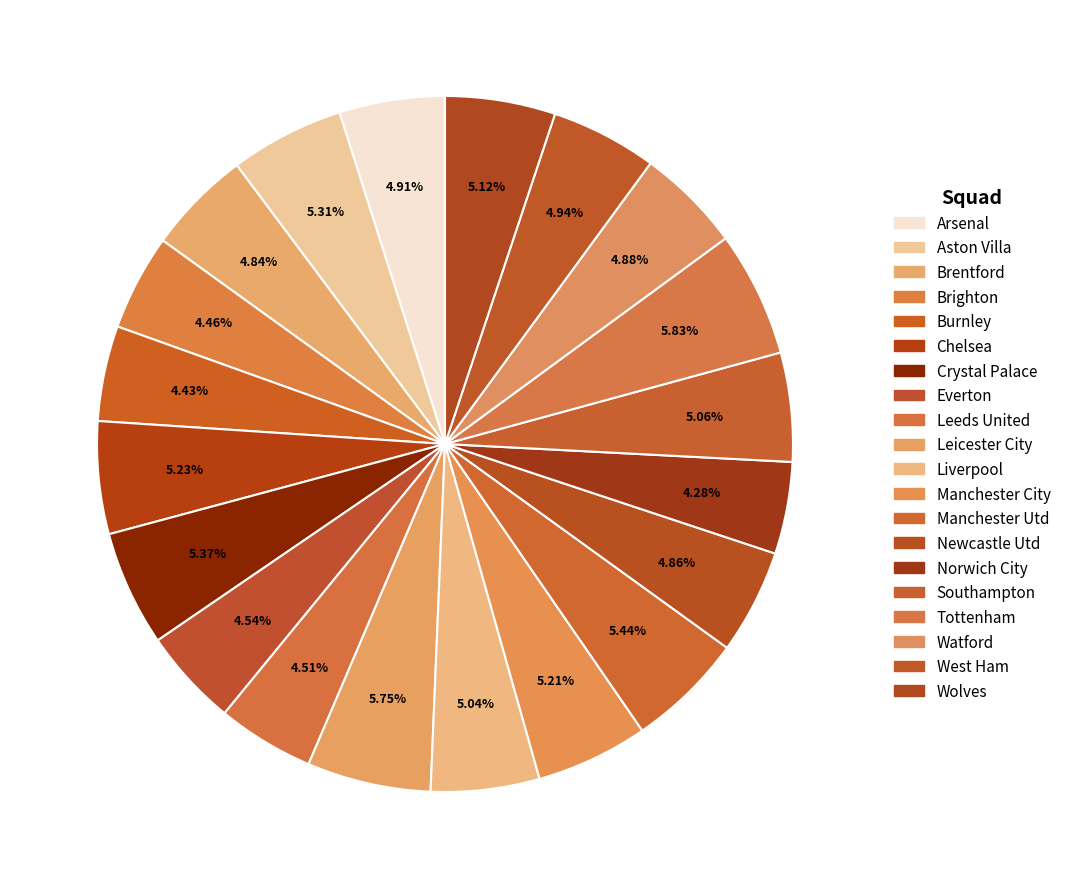

Count the number of slices in the pie.

20